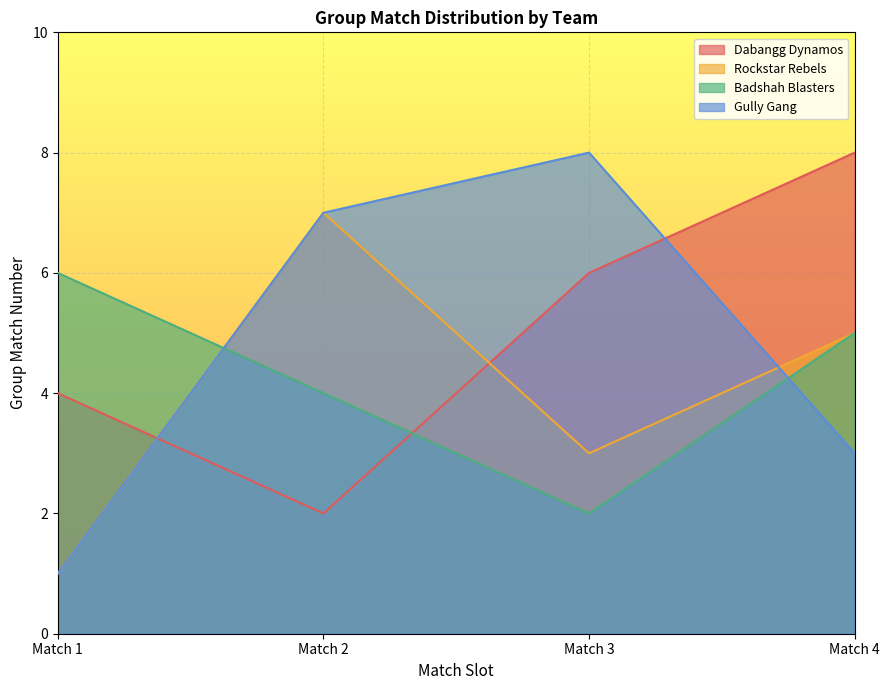

Reading left to right, extract all data points from this chart.

Dabangg Dynamos: Match 1=4	Match 2=2	Match 3=6	Match 4=8
Rockstar Rebels: Match 1=1	Match 2=7	Match 3=3	Match 4=5
Badshah Blasters: Match 1=6	Match 2=4	Match 3=2	Match 4=5
Gully Gang: Match 1=1	Match 2=7	Match 3=8	Match 4=3